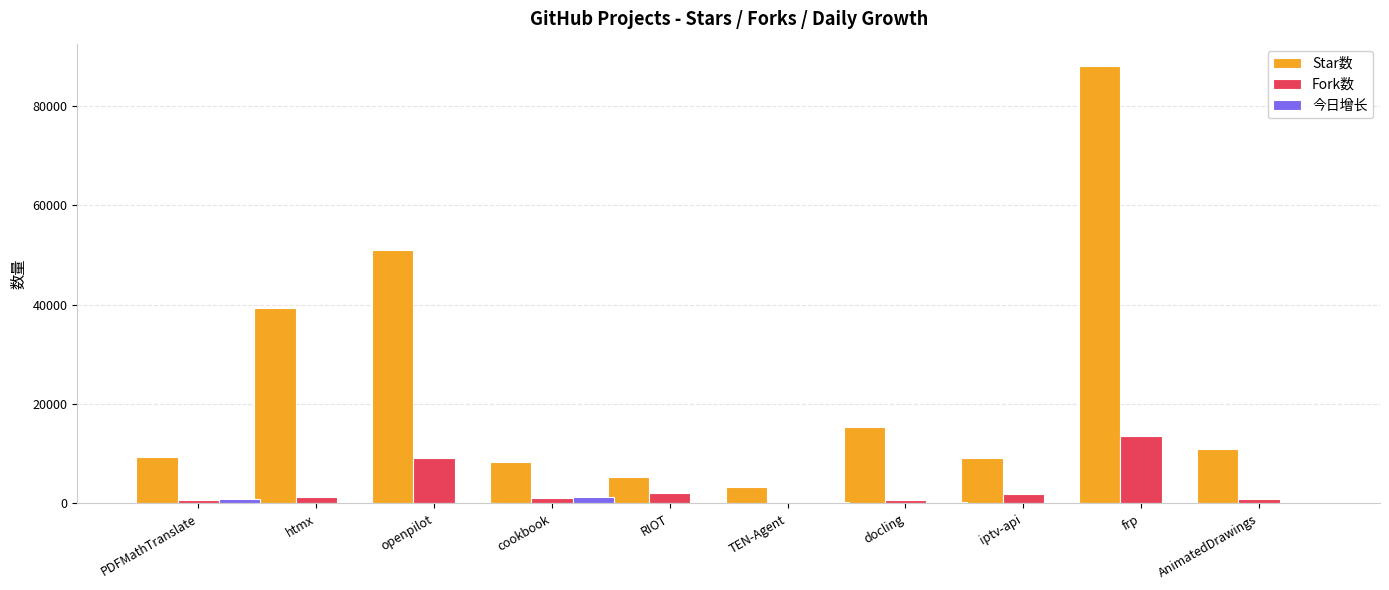

The Fork数 series shows 13507 at openpilot. True or false?

False